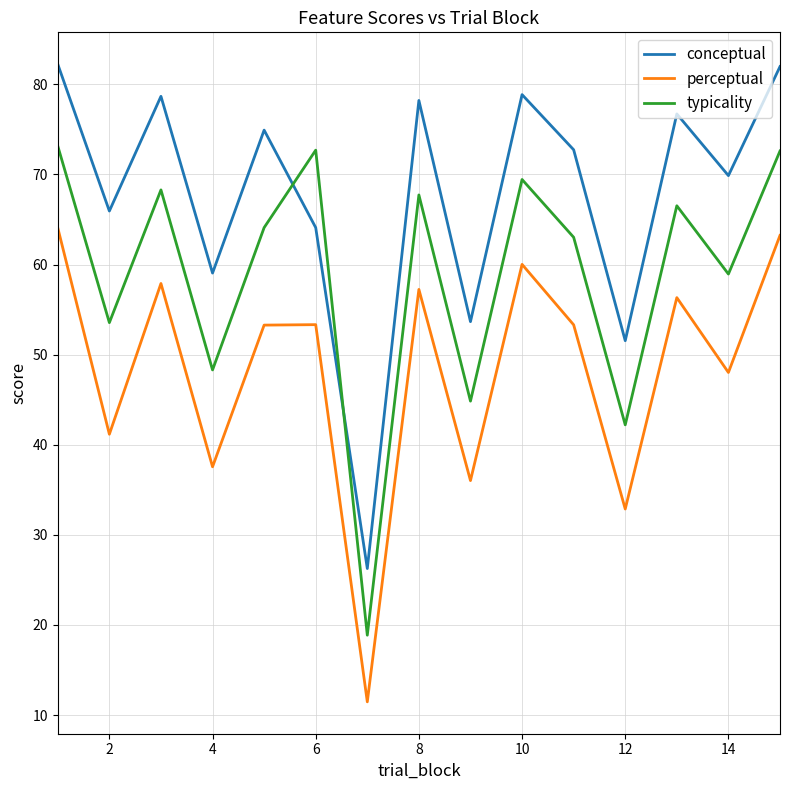

What is the average value of the conceptual series?

67.7